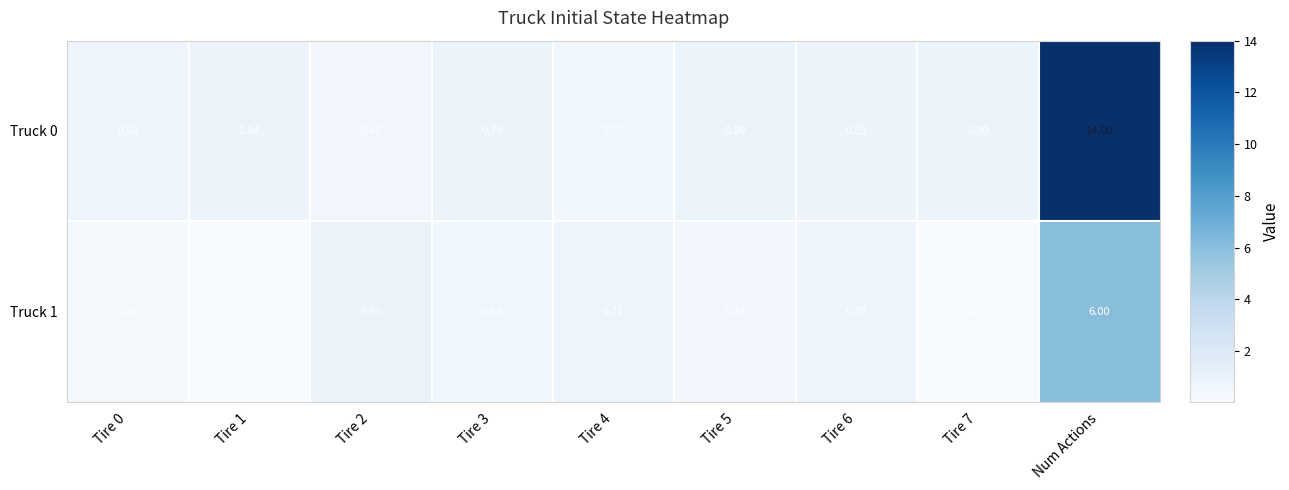

At which category is the sum across all series the highest?

Num Actions